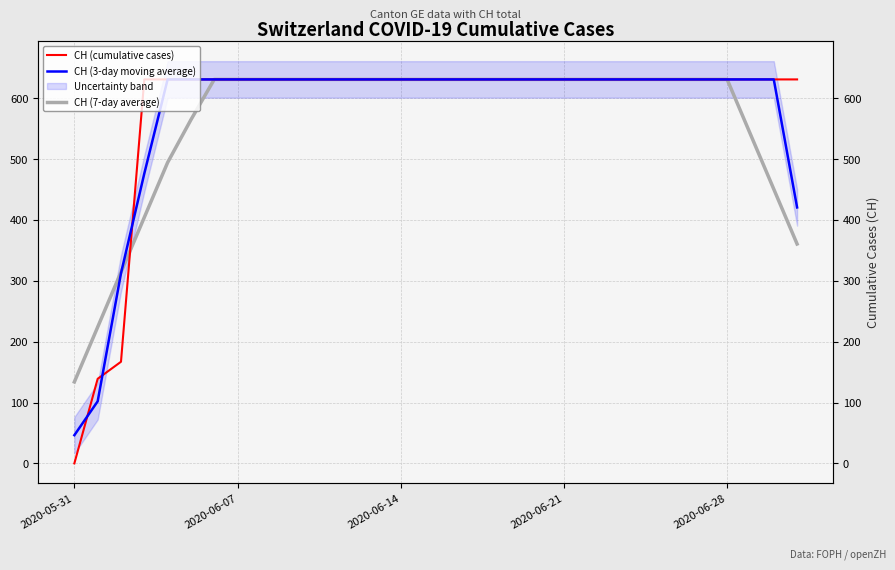

Reading right to left, what are all the values shown in this chart?

CH (cumulative cases): 631.0	631.0	631.0	631.0	631.0	631.0	631.0	631.0	631.0	631.0	631.0	631.0	631.0	631.0	631.0	631.0	631.0	631.0	631.0	631.0	631.0	631.0	631.0	631.0	631.0	631.0	631.0	631.0	631.0	167.0	139.0	0.0
CH (3-day moving average): 420.7	631.0	631.0	631.0	631.0	631.0	631.0	631.0	631.0	631.0	631.0	631.0	631.0	631.0	631.0	631.0	631.0	631.0	631.0	631.0	631.0	631.0	631.0	631.0	631.0	631.0	631.0	631.0	476.3	312.3	102.0	46.3
CH (7-day average): 360.6	450.7	540.9	631.0	631.0	631.0	631.0	631.0	631.0	631.0	631.0	631.0	631.0	631.0	631.0	631.0	631.0	631.0	631.0	631.0	631.0	631.0	631.0	631.0	631.0	631.0	564.7	494.4	404.3	314.1	224.0	133.9